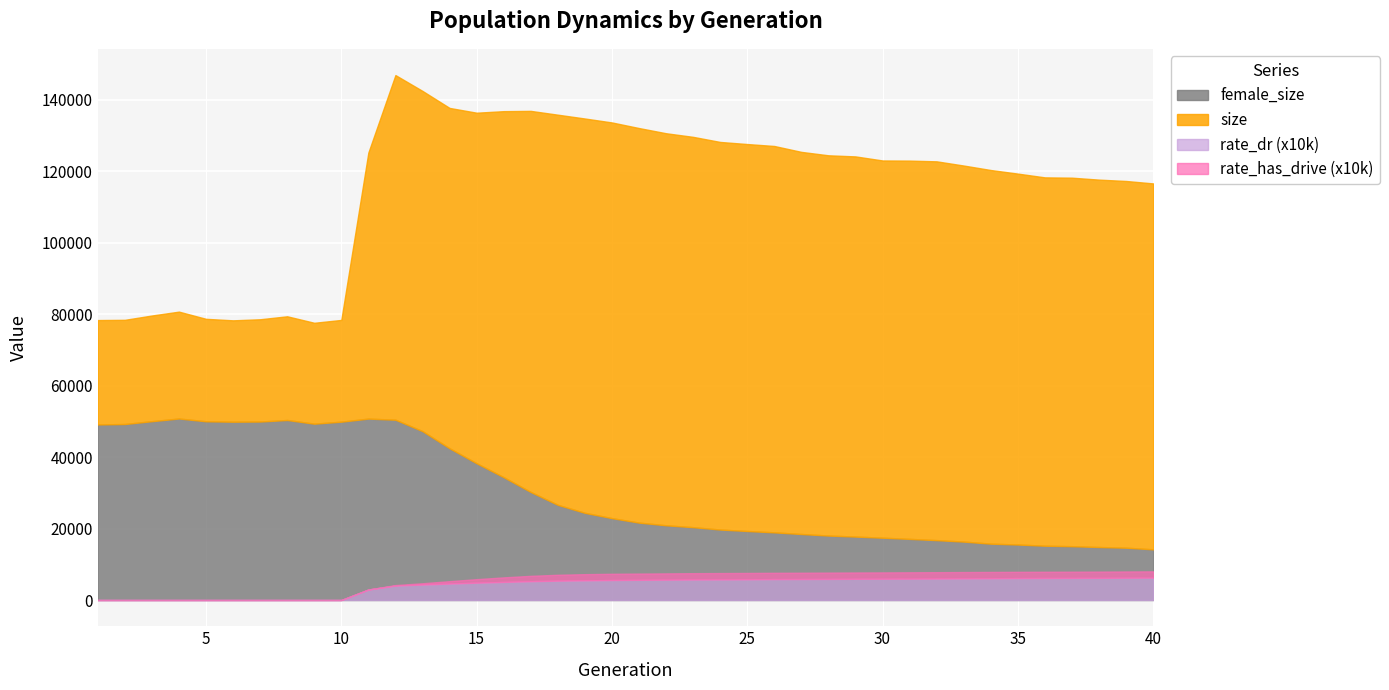

Which series has the largest total across all categories?

size